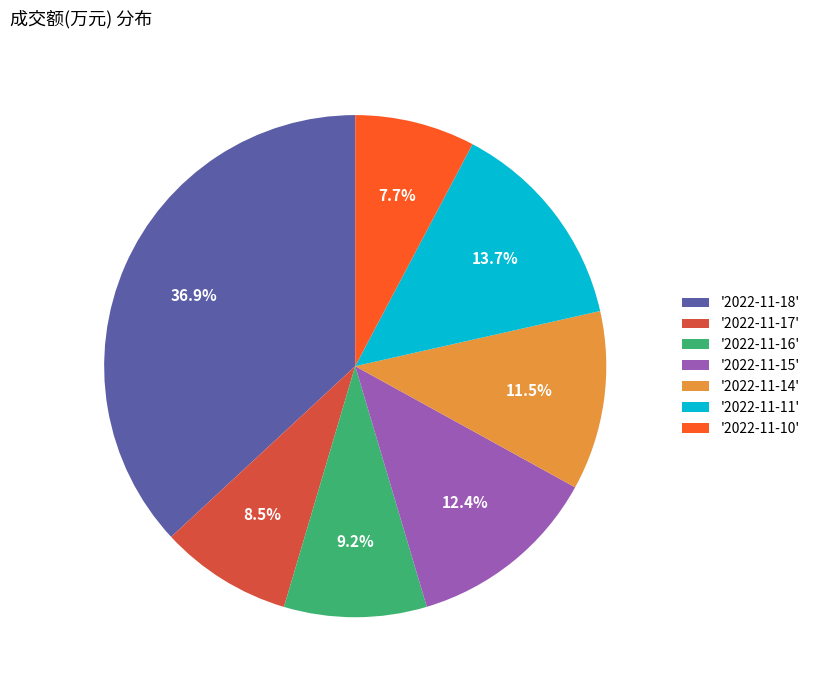

Which has a higher value, '2022-11-14' or '2022-11-15'?

'2022-11-15'